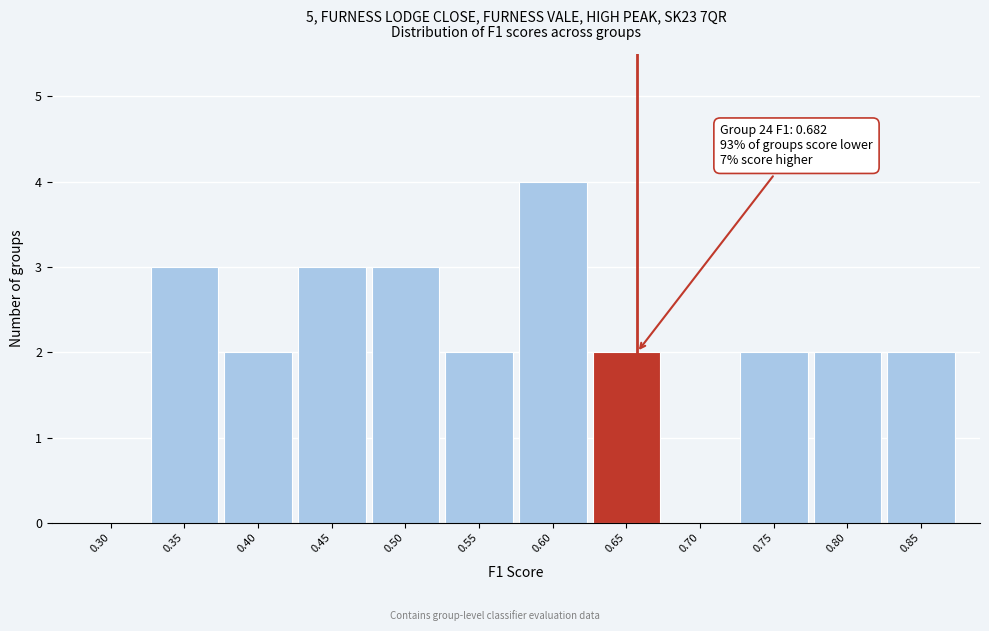

Reading right to left, transcribe all the data shown in this chart.

0.85=2	0.80=2	0.75=2	0.70=0	0.65=2	0.60=4	0.55=2	0.50=3	0.45=3	0.40=2	0.35=3	0.30=0